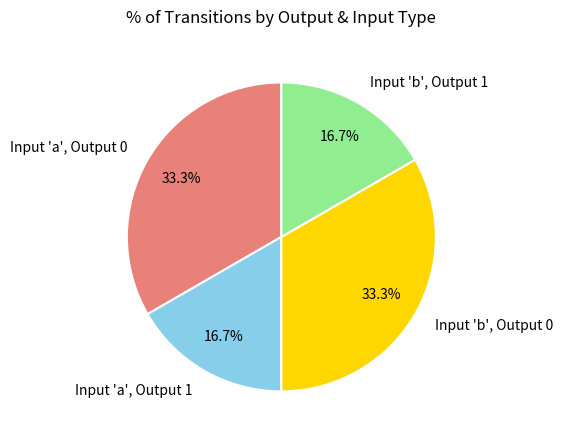

How much of the chart is everything except Input 'a', Output 1?

83.3%